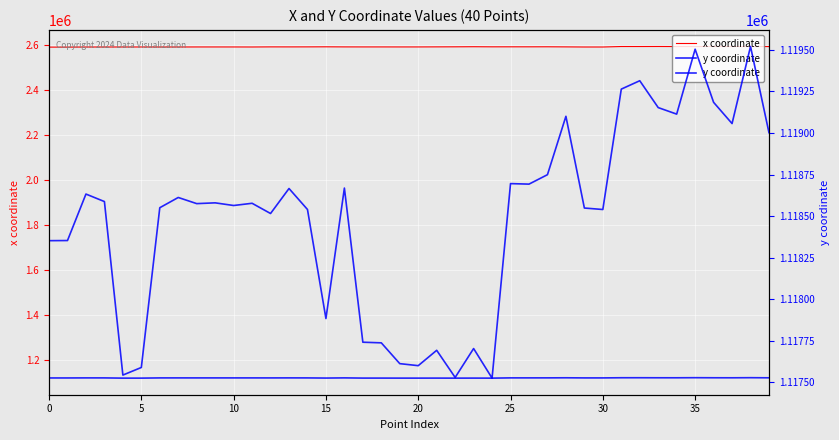

True or false: x coordinate and y coordinate cross at least once.

False